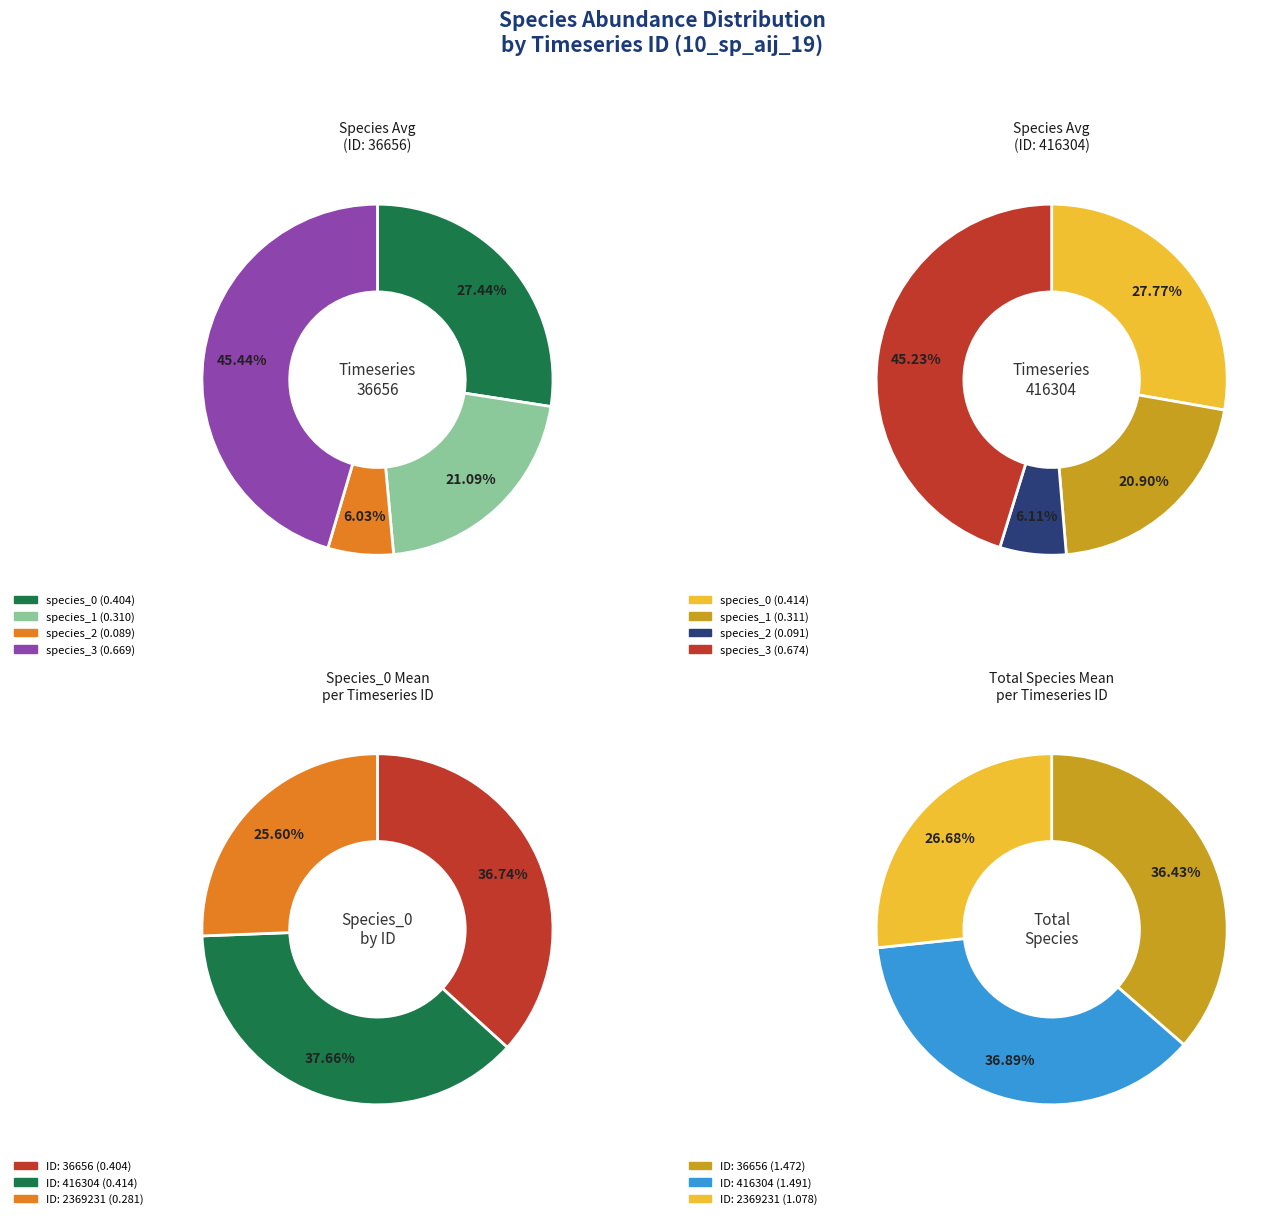

Does 36656 represent more than half of the total?

No